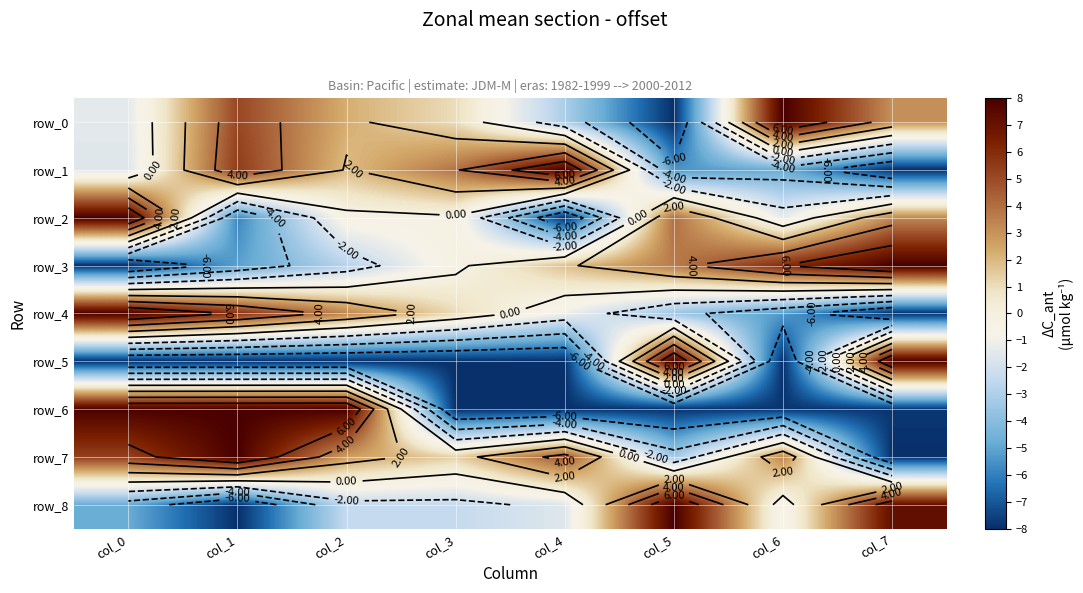

The row_0 series shows 2.3 at col_2. True or false?

True